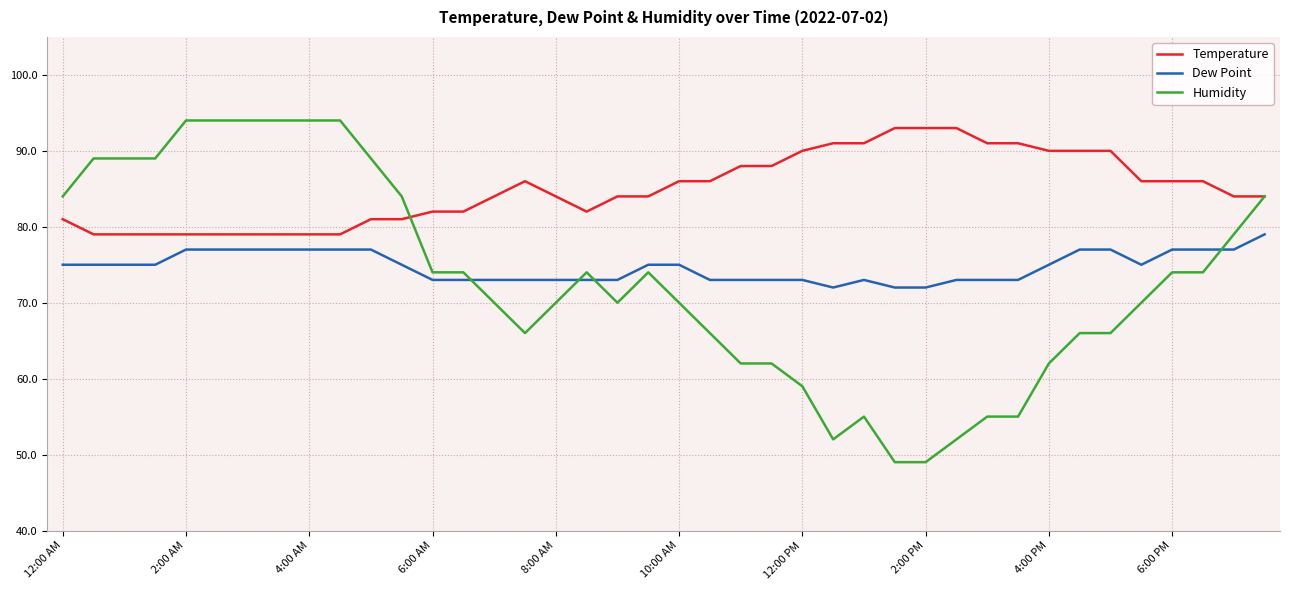

What is the lowest value of the Dew Point series?

72